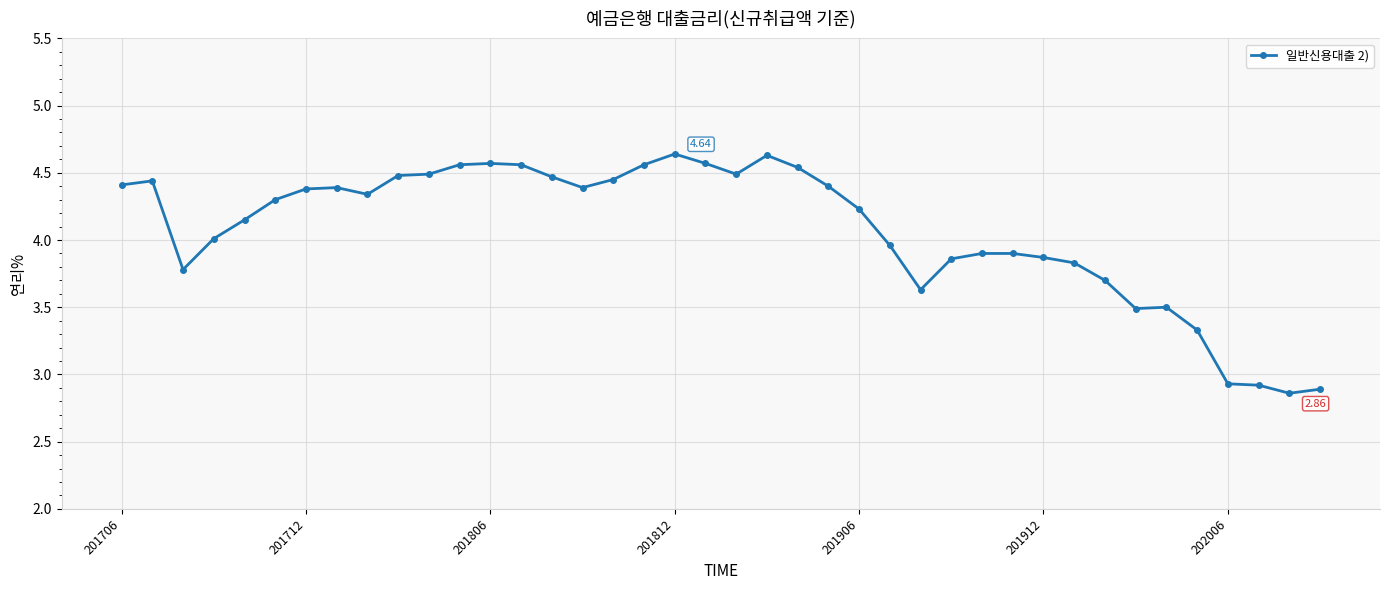

What is the average value?

4.1